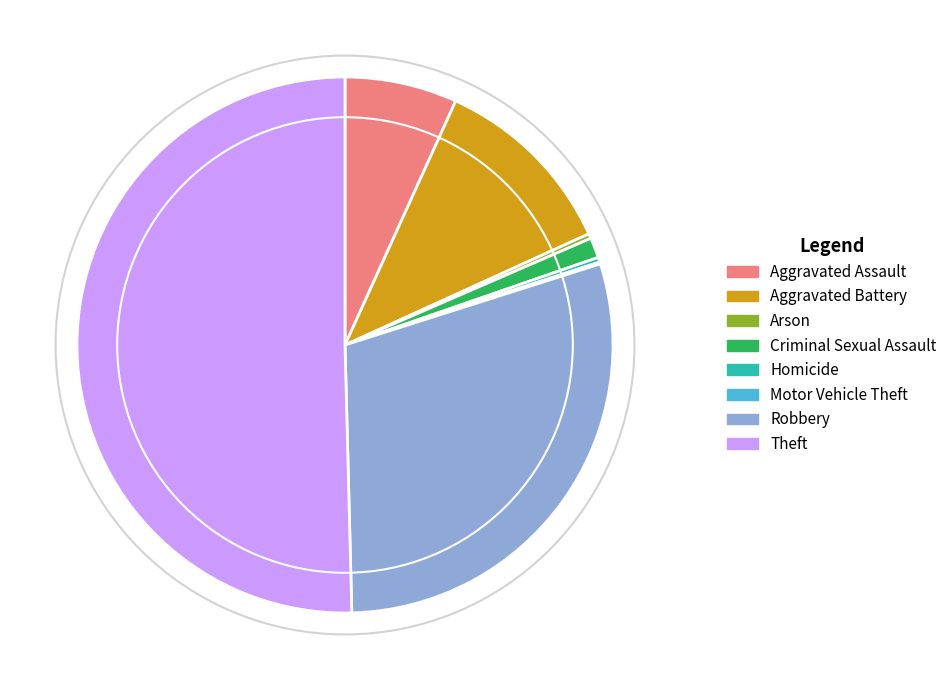

Which slice is the largest?

Theft